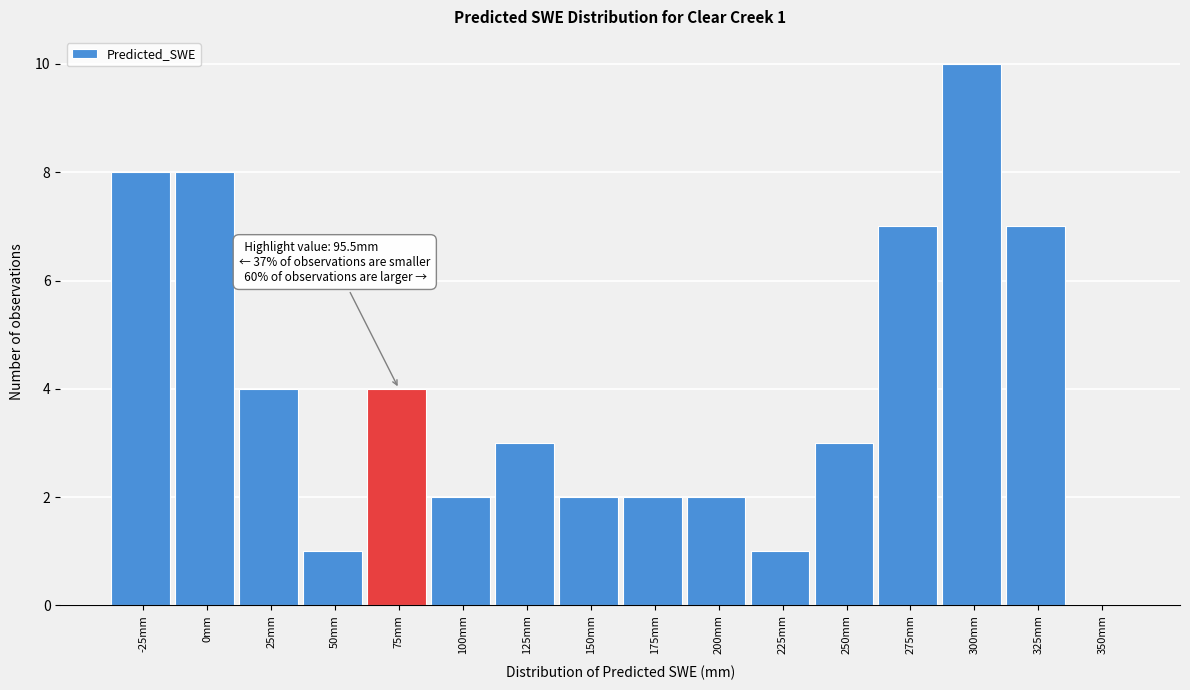

Reading left to right, what are all the values shown in this chart?

-25mm=8	0mm=8	25mm=4	50mm=1	75mm=4	100mm=2	125mm=3	150mm=2	175mm=2	200mm=2	225mm=1	250mm=3	275mm=7	300mm=10	325mm=7	350mm=0